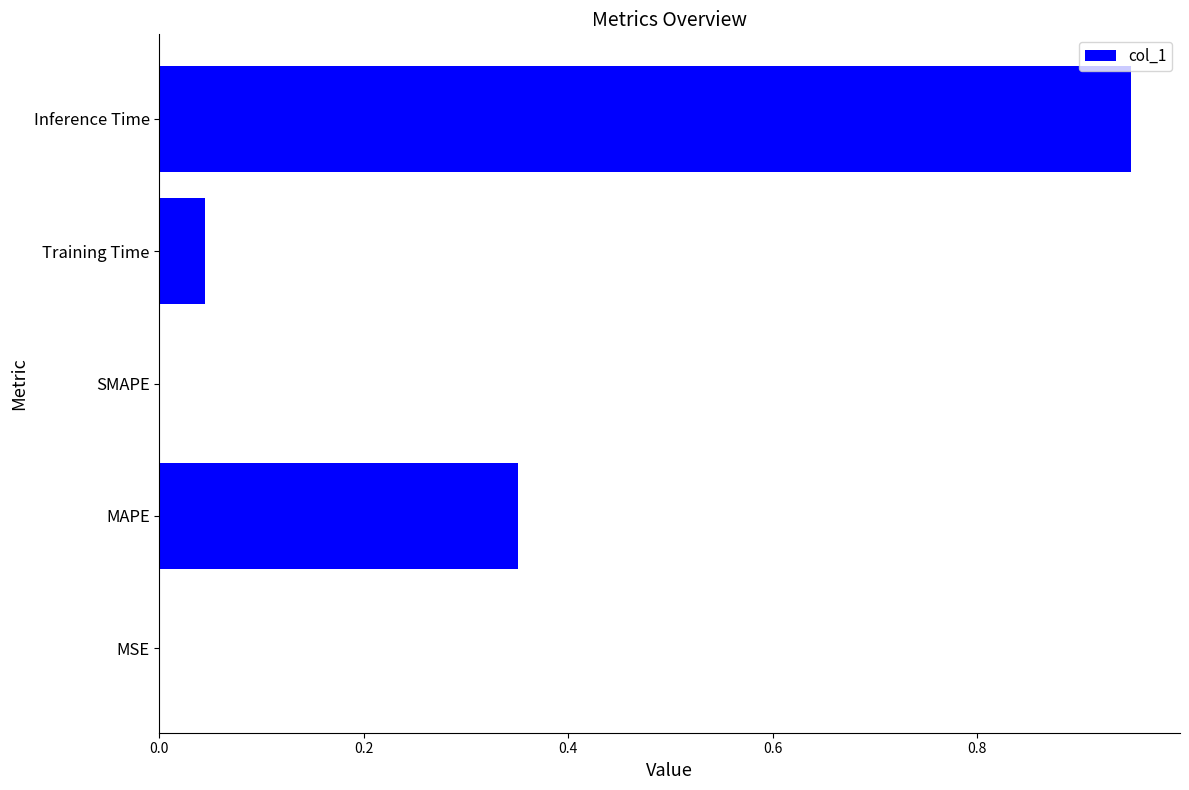

What is the change in value from MAPE to Inference Time?

+0.6